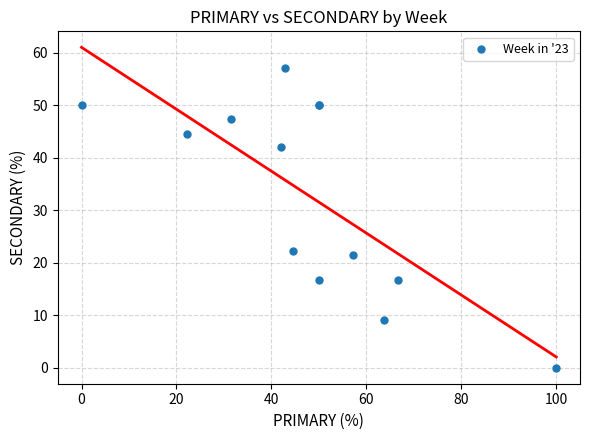

What Y value in the scatter plot is closest to 28?

22.2